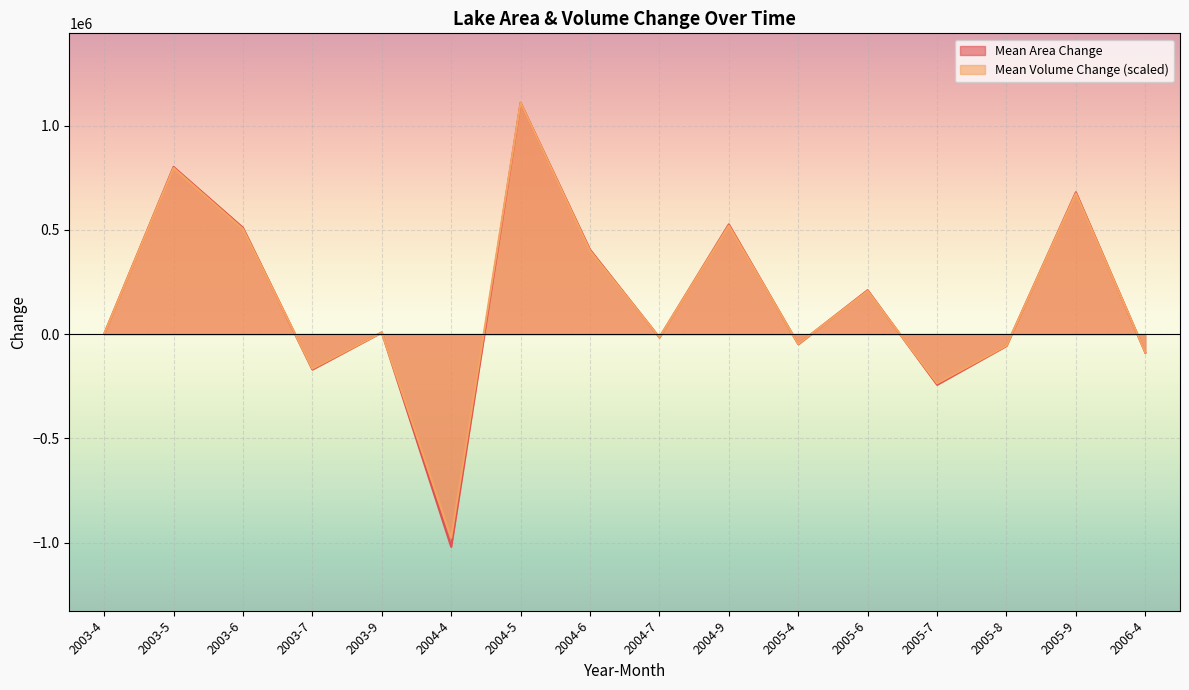

What is the difference between the maximum and minimum values in the Mean Volume Change series?

2086682.3